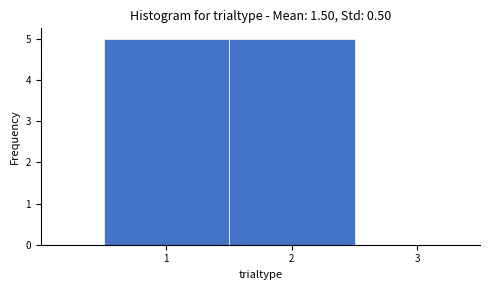

Reading left to right, transcribe this chart: for each bar, give the range it covers on the x-axis and its height. The values are not printed on the chart, so give them approximately, as read against the axis.

0.5 to 1.5: 5
1.5 to 2.5: 5